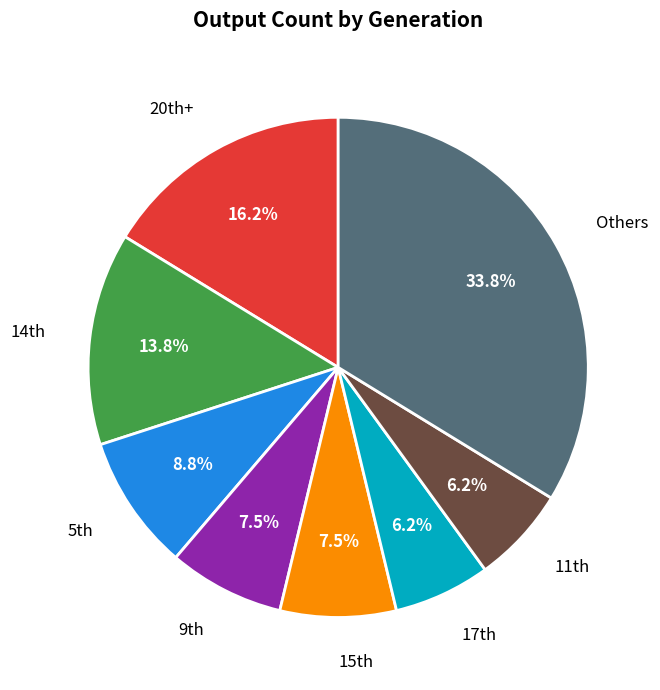

Is there any slice that represents more than half of the pie?

No